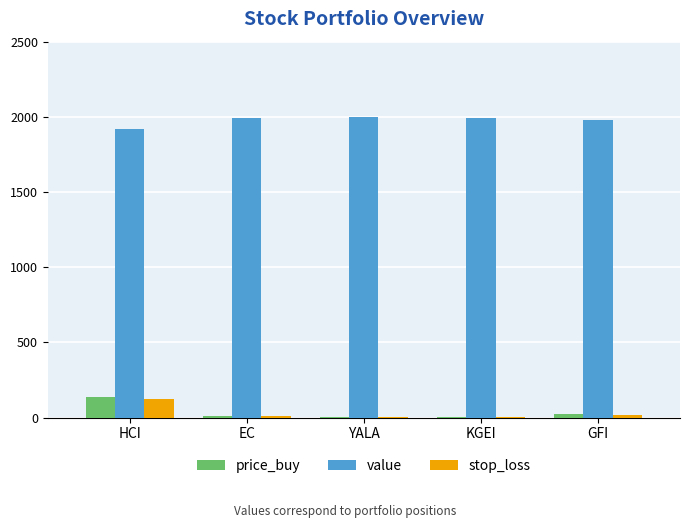

What is the sum of all stop_loss values?

163.2